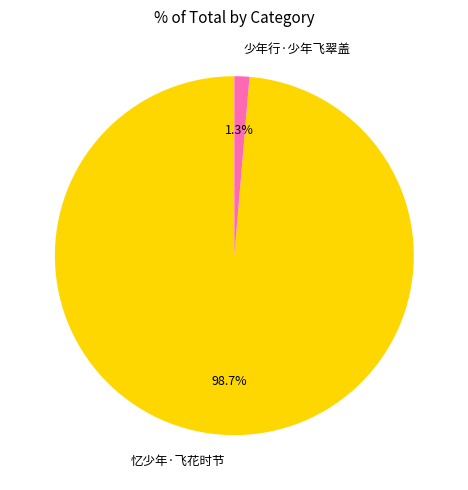

Which has a higher value, 忆少年·飞花时节 or 少年行·少年飞翠盖?

忆少年·飞花时节